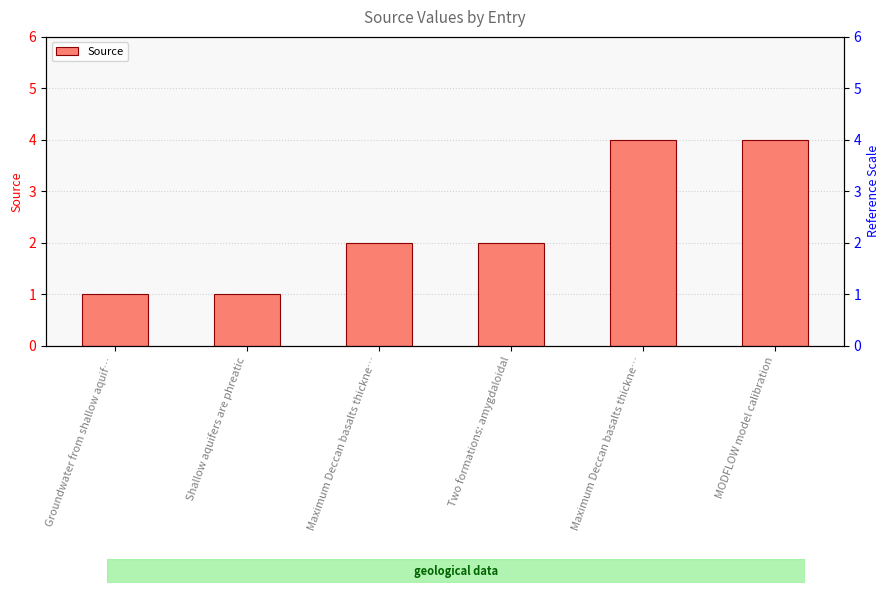

At which label is the value closest to 2?

Maximum Deccan basalts thickne…